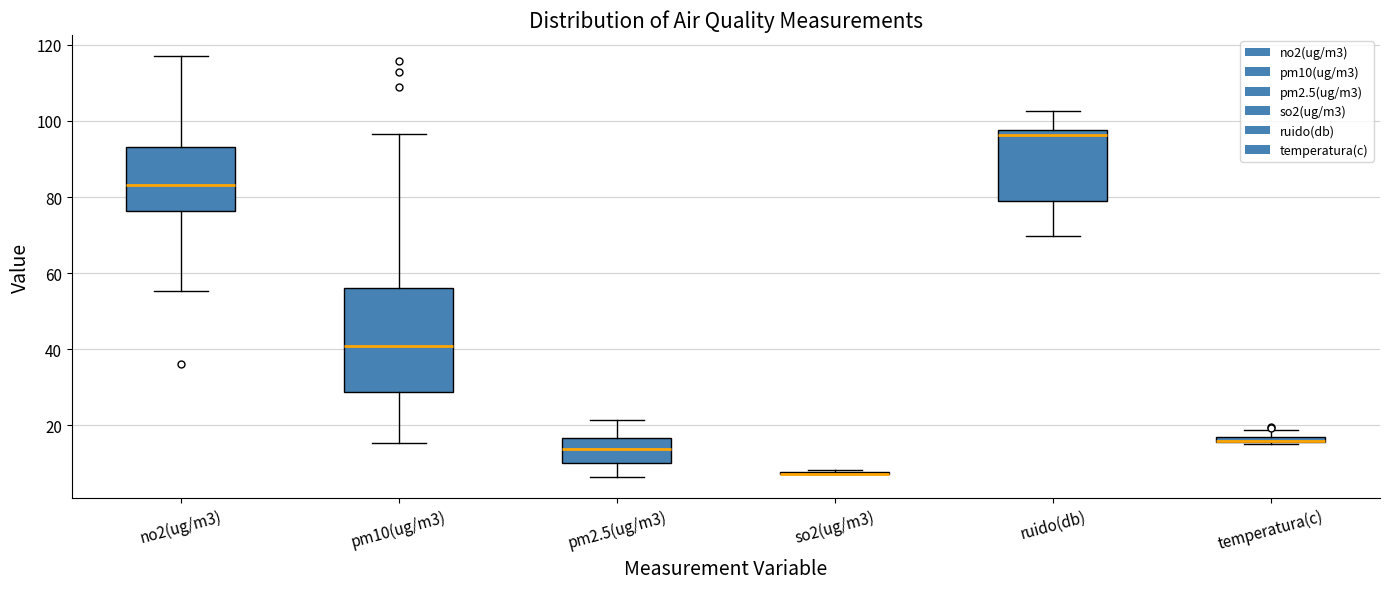

Which box is the tallest, from its lower edge to its upper edge?

pm10(ug/m3)